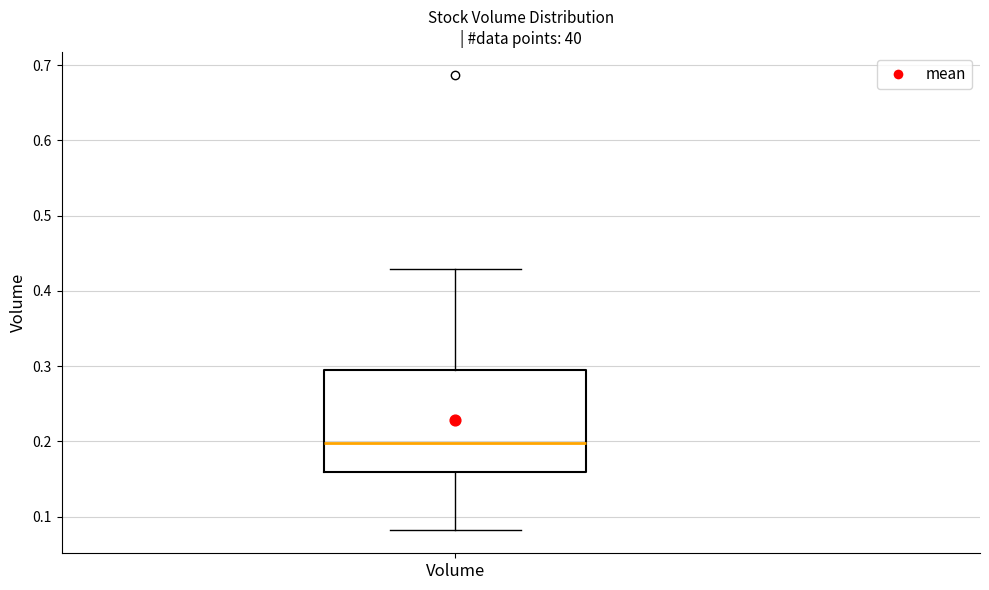

Where does the median line of the box for Volume sit on the y-axis? The values are not printed on the chart, so give them approximately, as read against the axis.

0.20